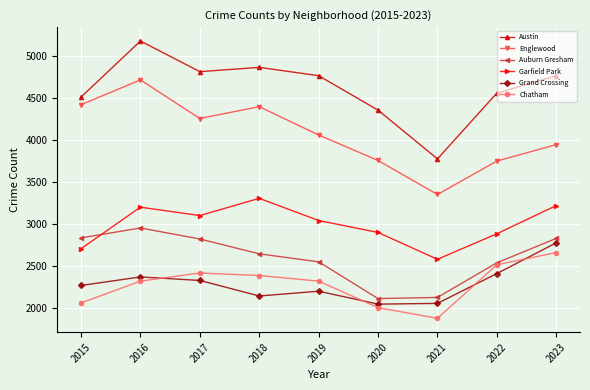

Read the Grand Crossing value at 2022.

2407